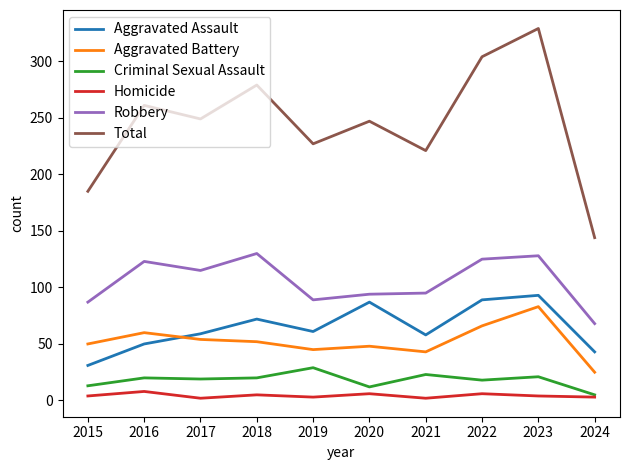

Which series has the largest total across all categories?

Total